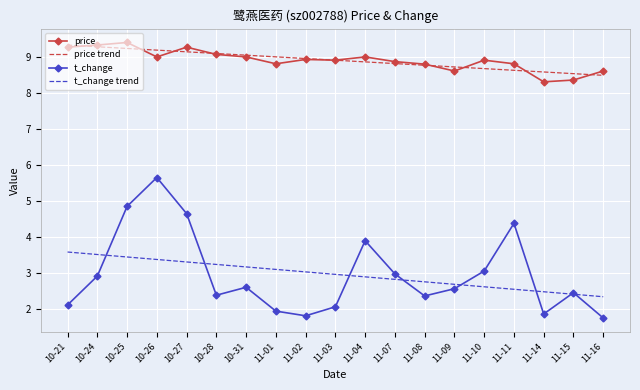

True or false: price trend and t_change trend cross at least once.

False